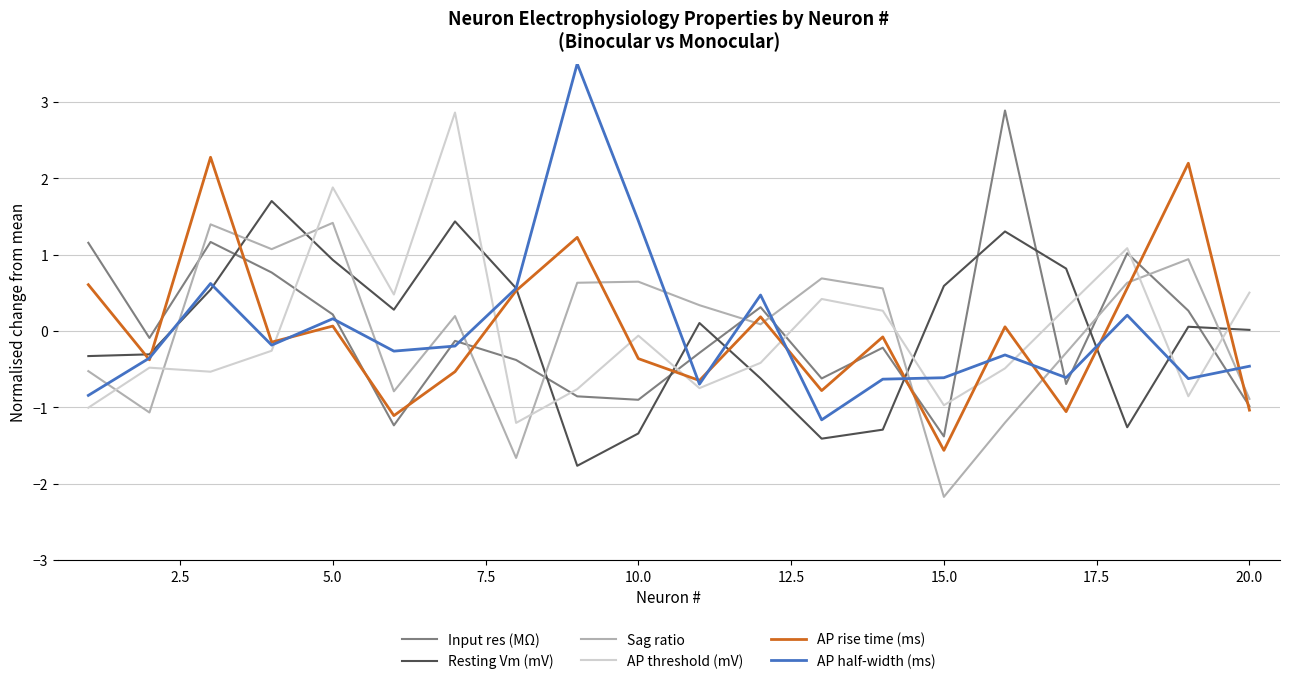

What is the maximum value for Sag ratio?

1.4